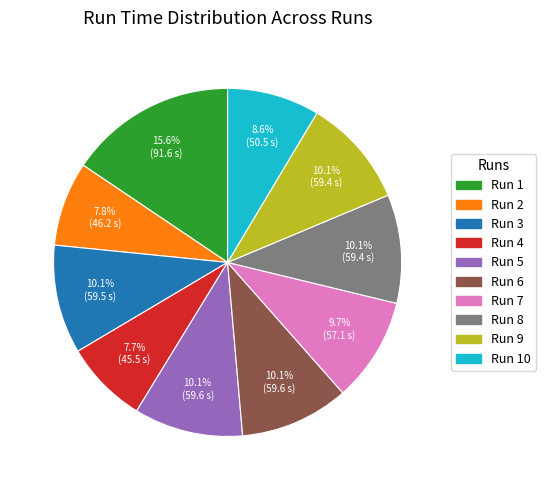

Which category has the biggest portion of the pie?

Run 1